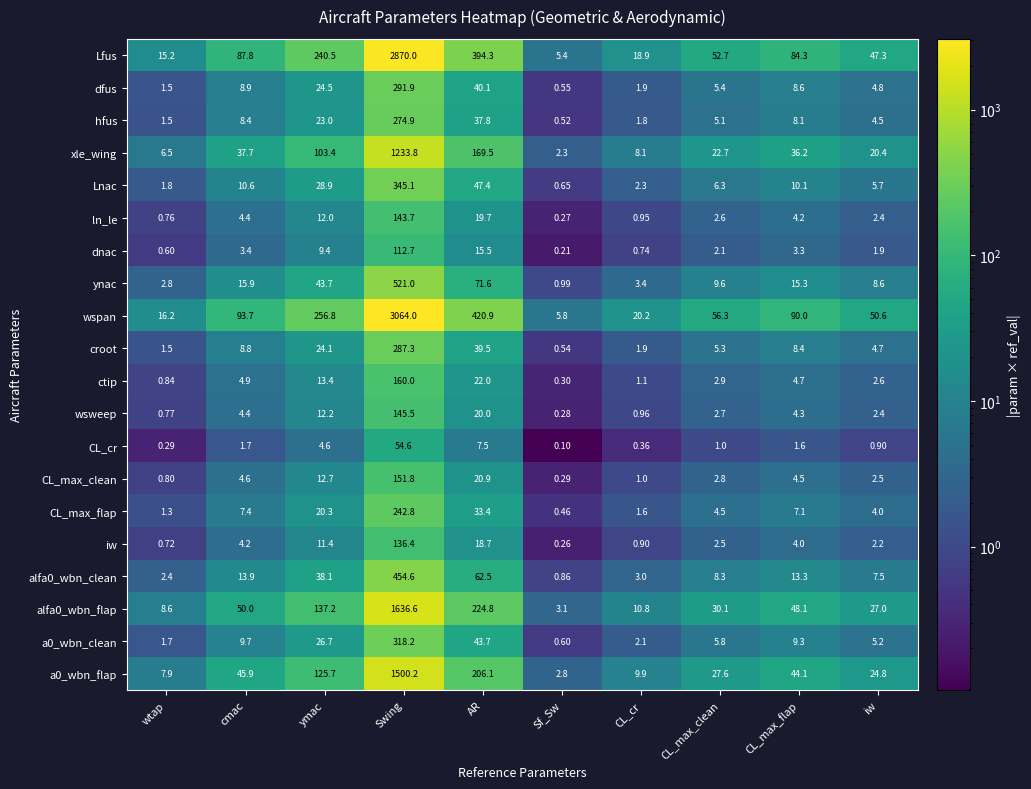

Which series changed the most between ymac and CL_max_clean?

wspan